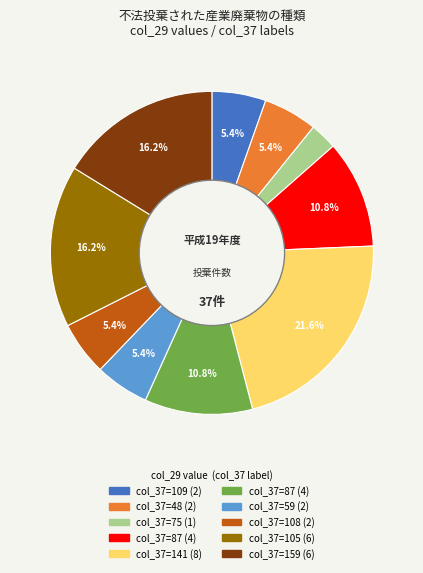

Does any single category account for the majority?

No